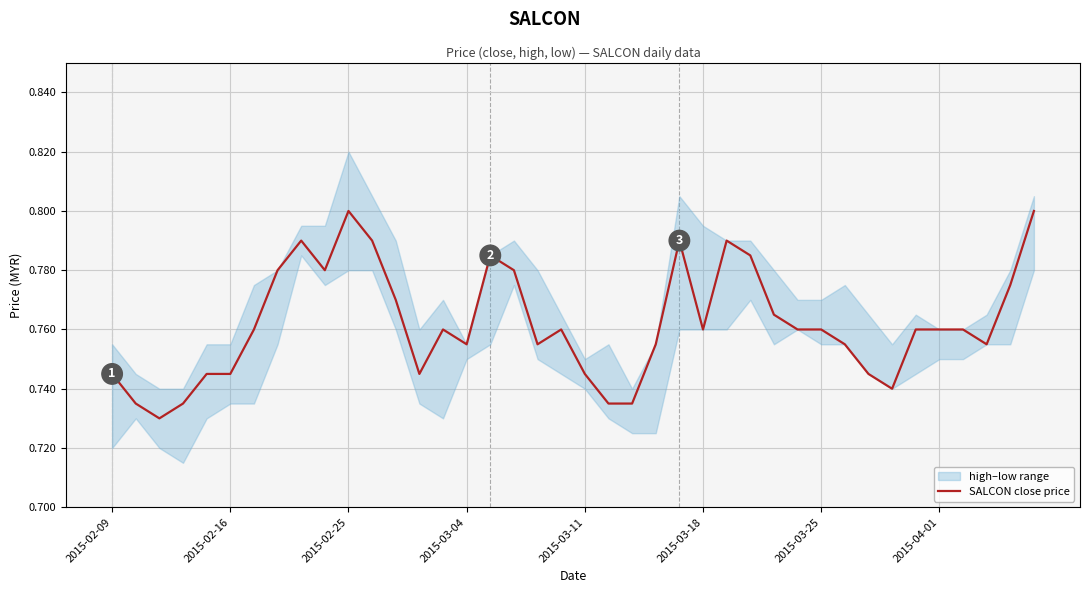

Which has a higher value, 38 or 26?

26